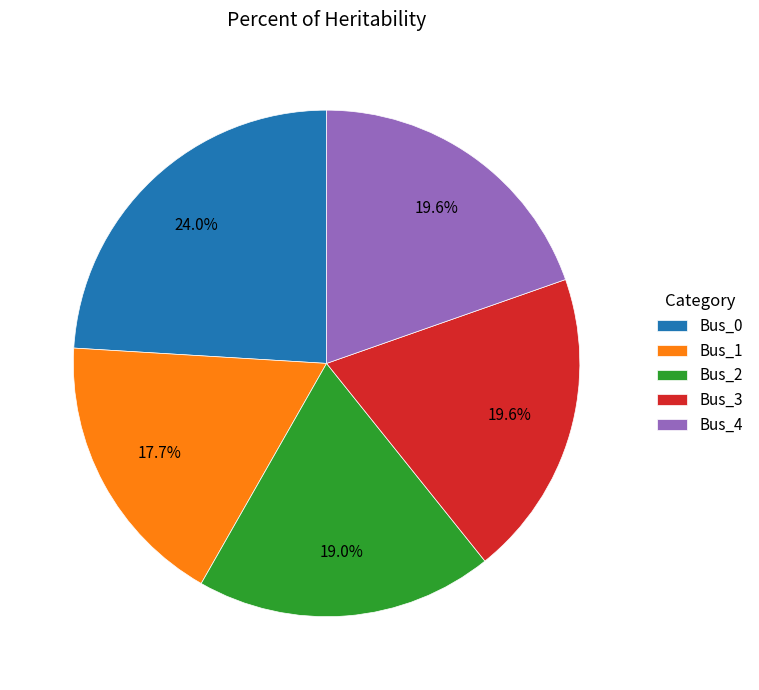

Which slice is the smallest?

Bus_1